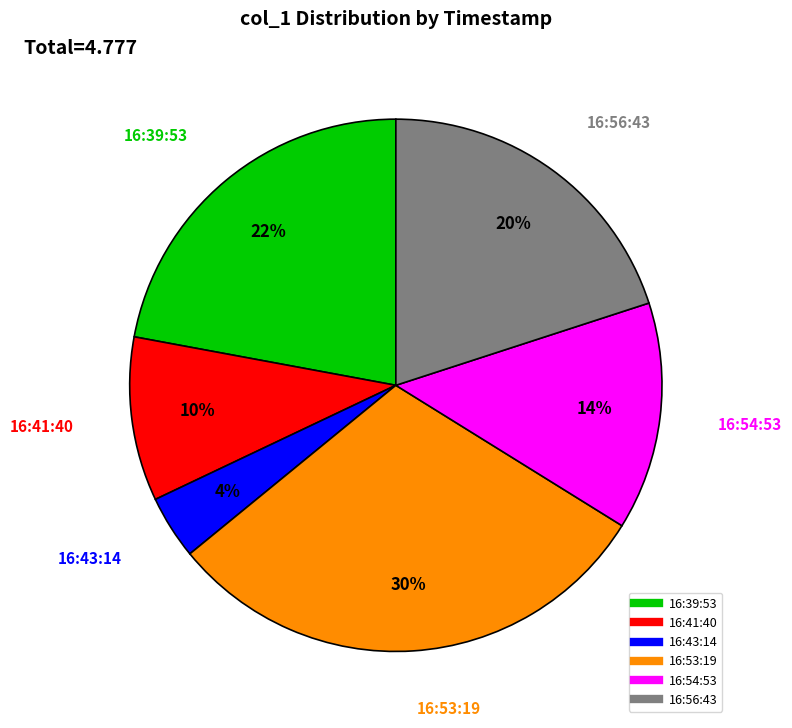

Does any single category account for the majority?

No